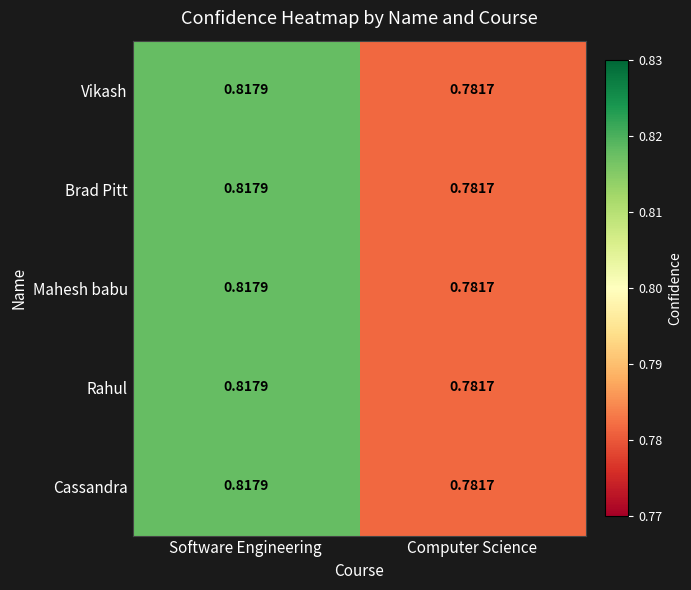

At which category is the sum across all series the highest?

Software Engineering